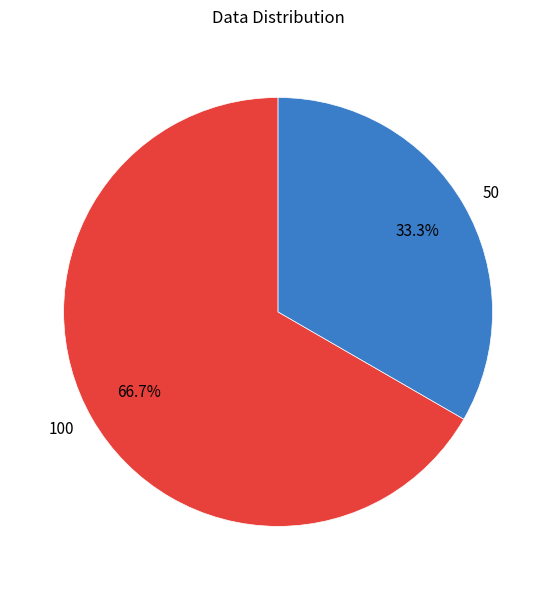

Rank the categories by value from lowest to highest.

50, 100